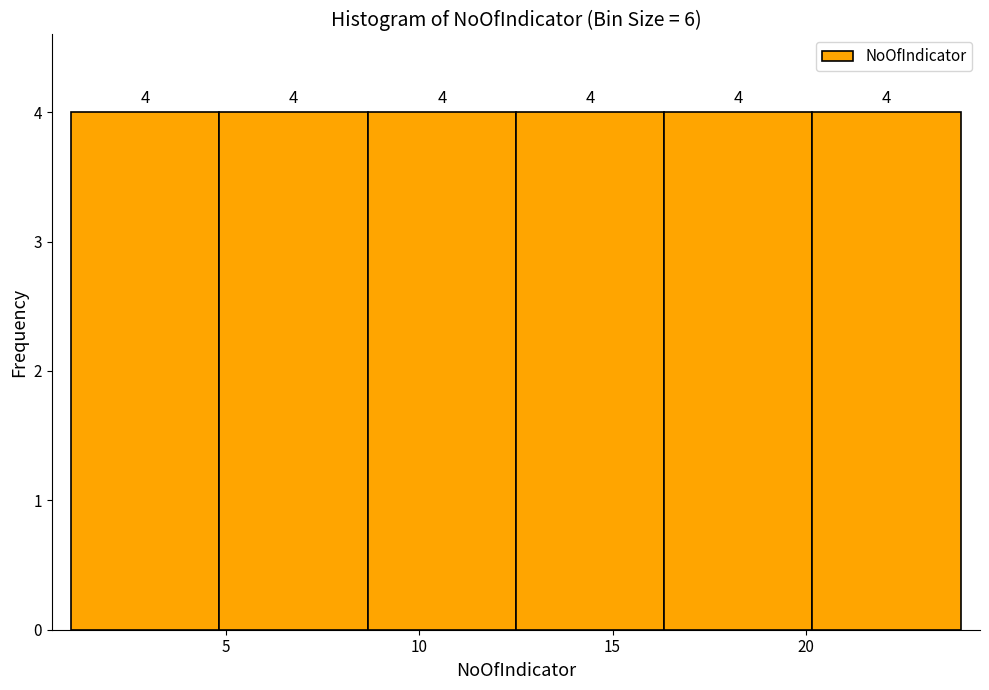

What is the height of the bar covering 20.0 to 24.0 on the x-axis? The bar edges are not printed on the chart, so give them approximately, as read against the axis.

4